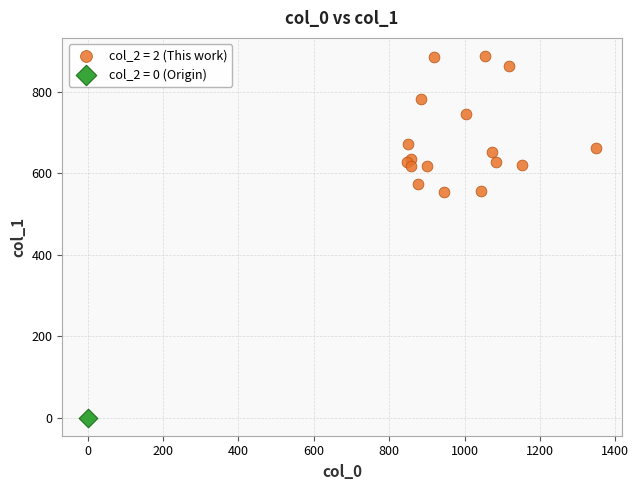

Which series reaches the minimum Y coordinate?

col_2 = 0 (Origin)